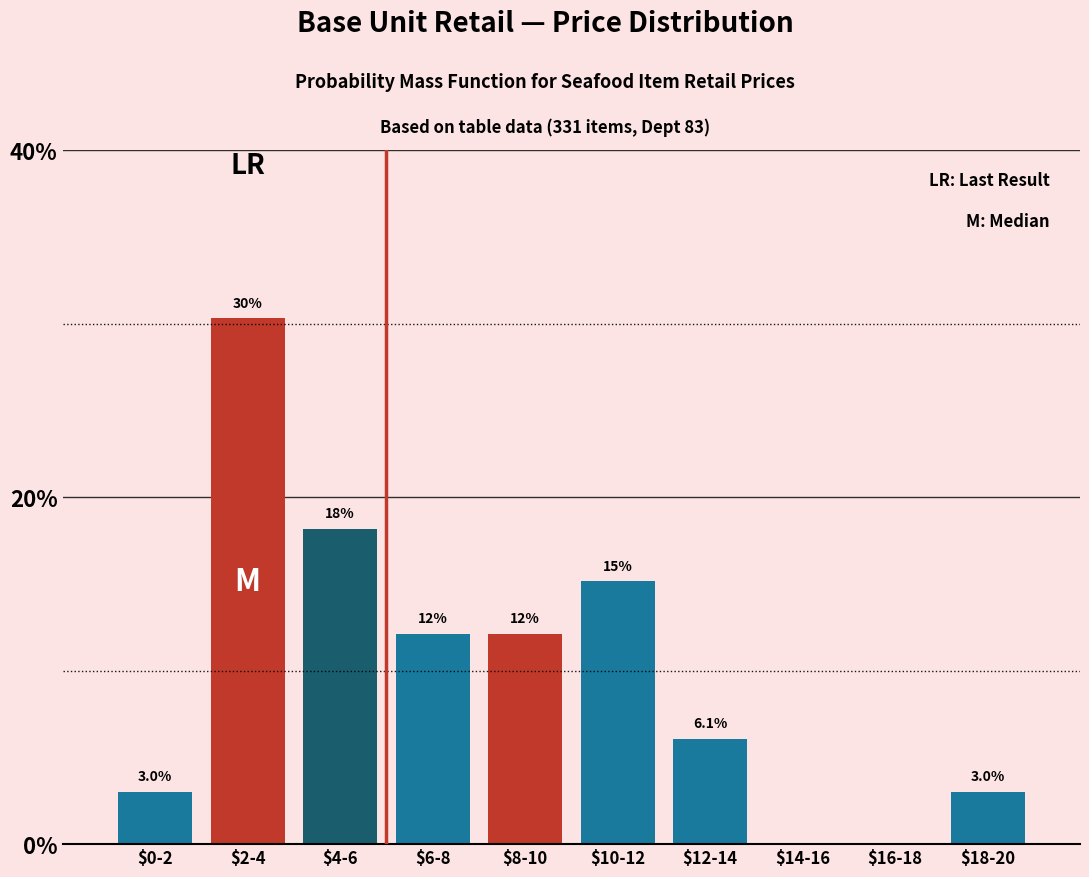

Are the bars horizontal?

No